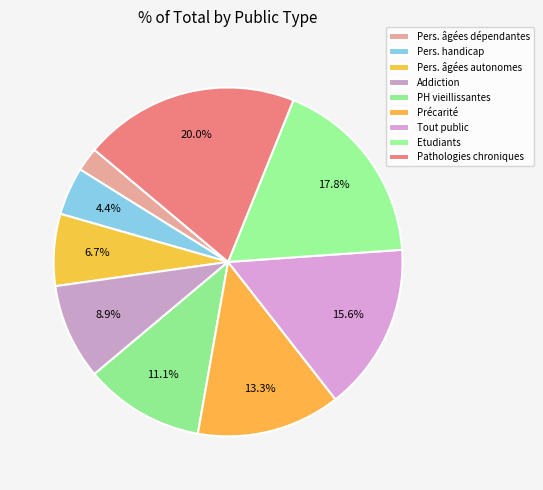

What percentage is the Etudiants slice, to the nearest percent?

18%